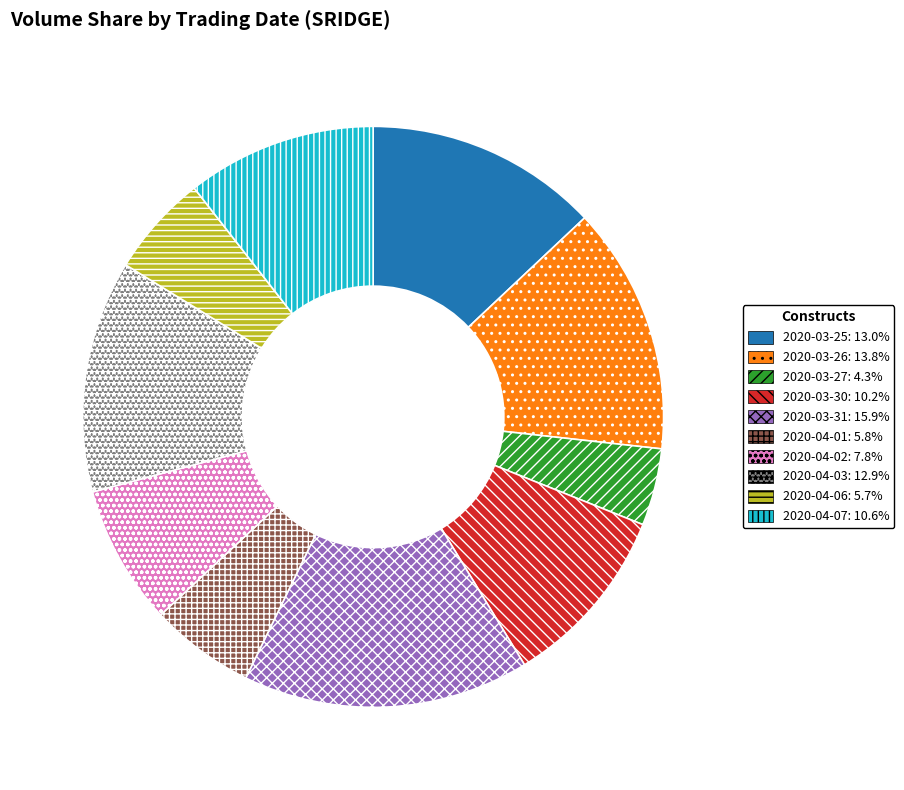

Is there any slice that represents more than half of the pie?

No